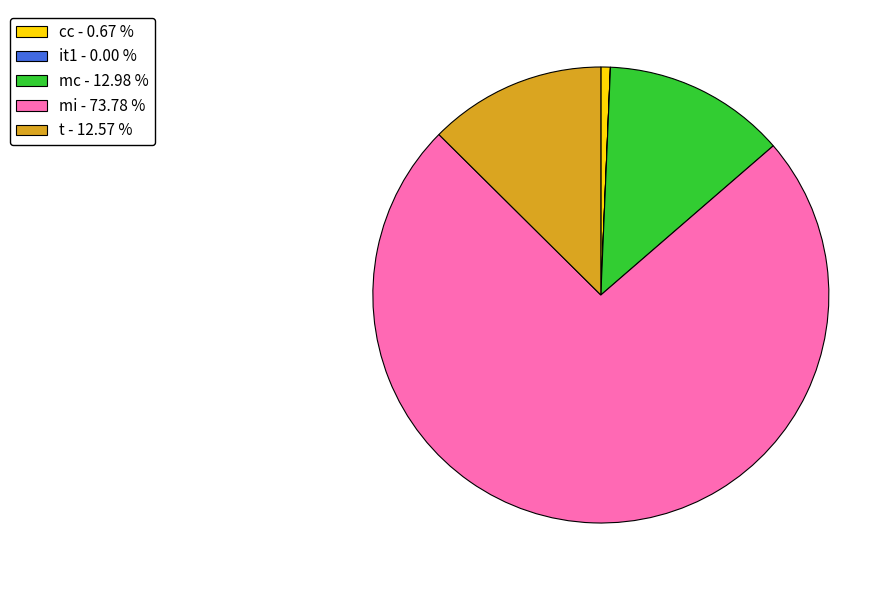

Which category accounts for the majority?

mi